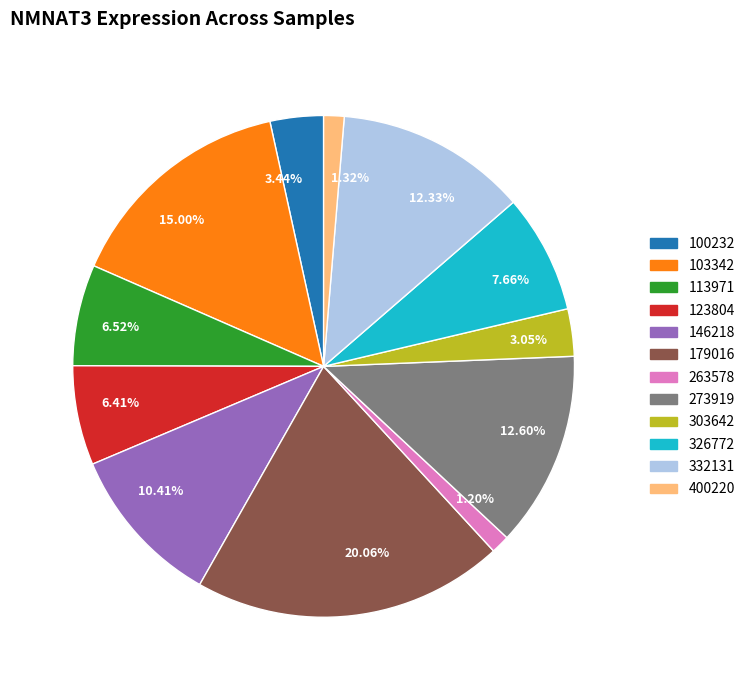

How many slices are in this pie chart?

12